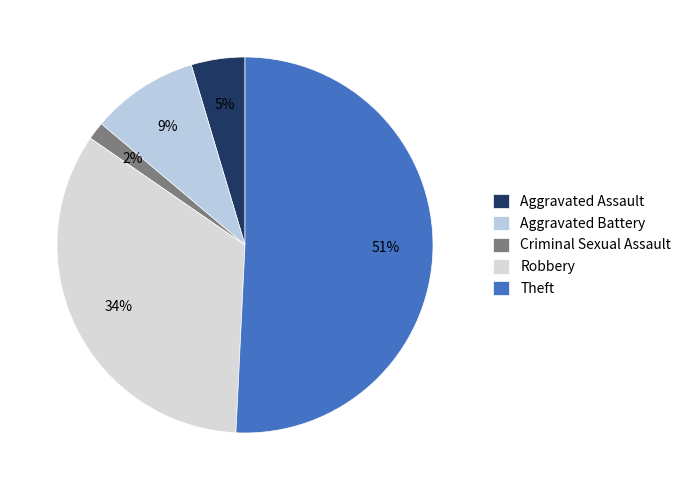

Which has a higher value, Criminal Sexual Assault or Aggravated Battery?

Aggravated Battery